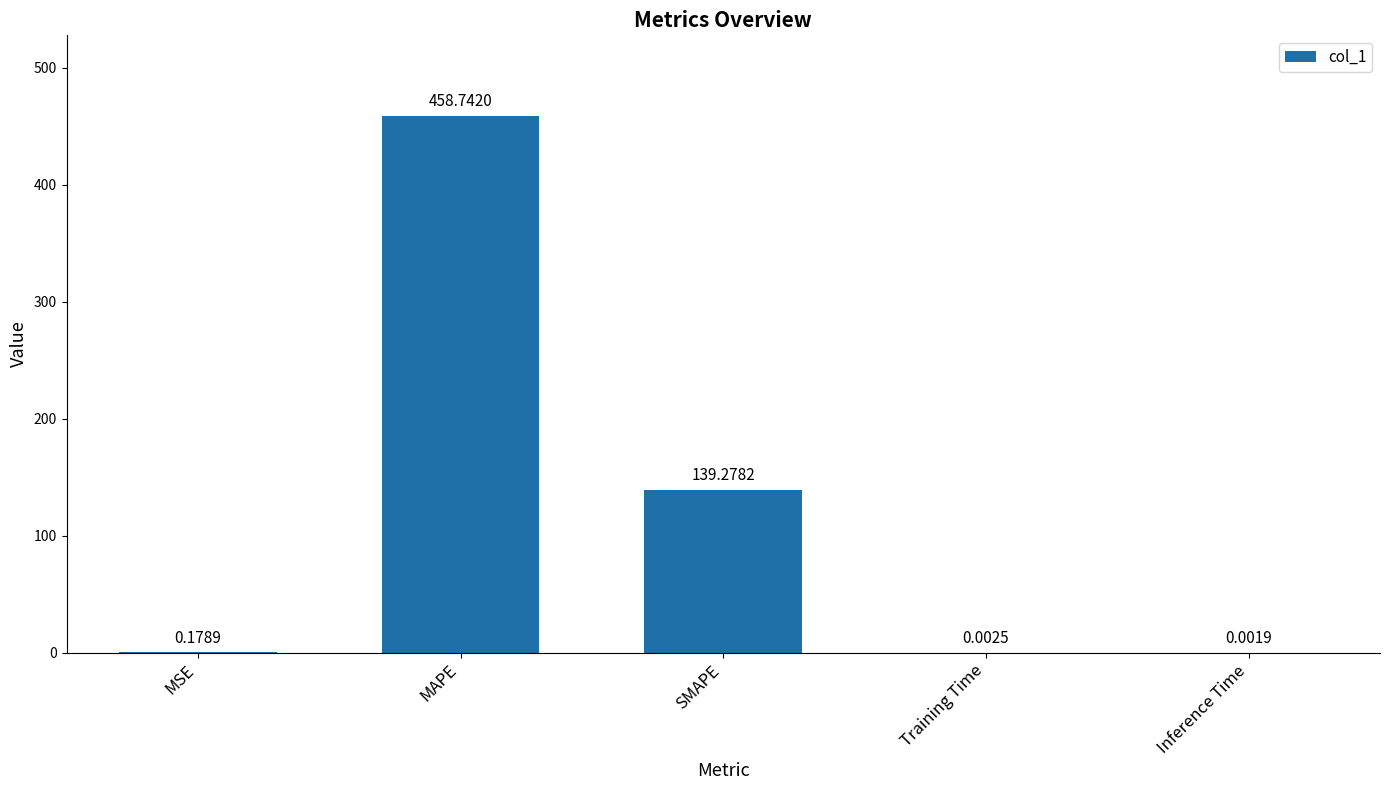

Which label corresponds to the largest value in the chart?

MAPE